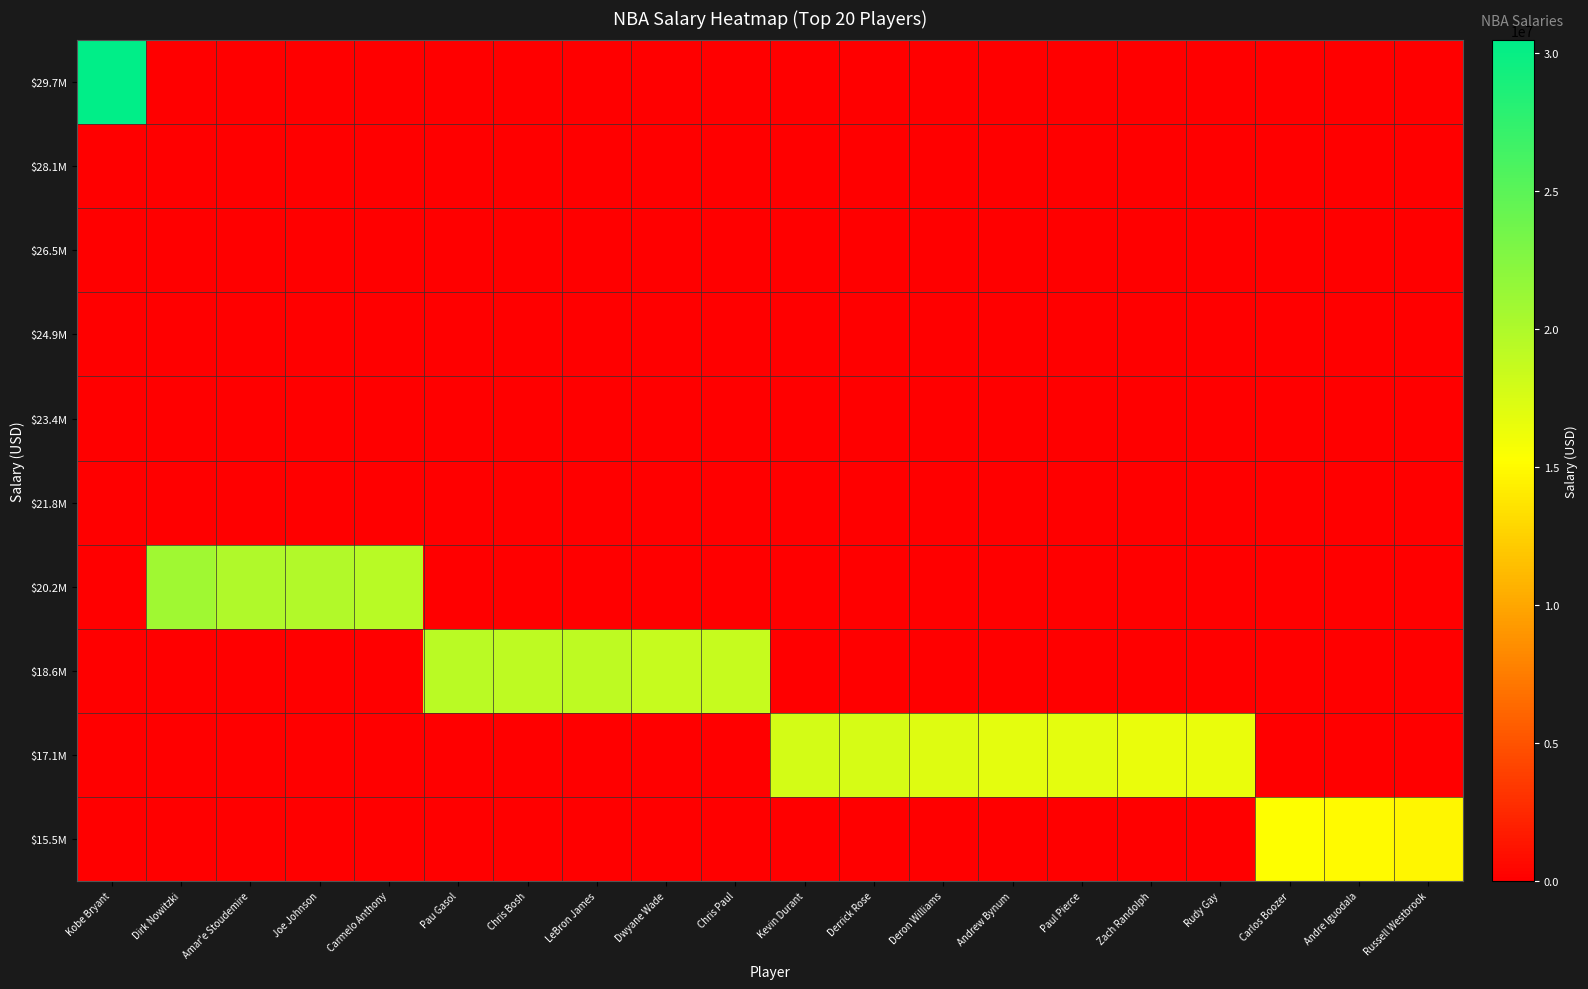

At which category is the sum across all series the highest?

Kobe Bryant